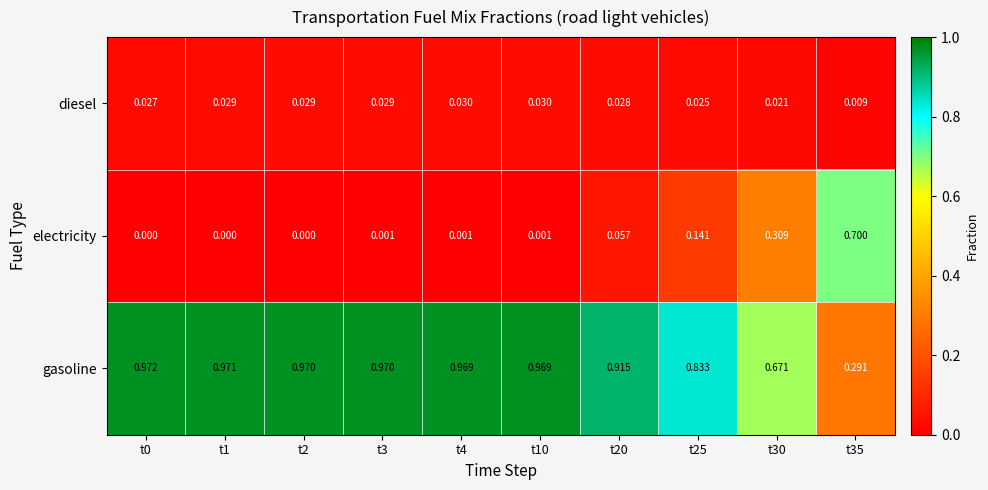

Which series has the largest total across all categories?

gasoline